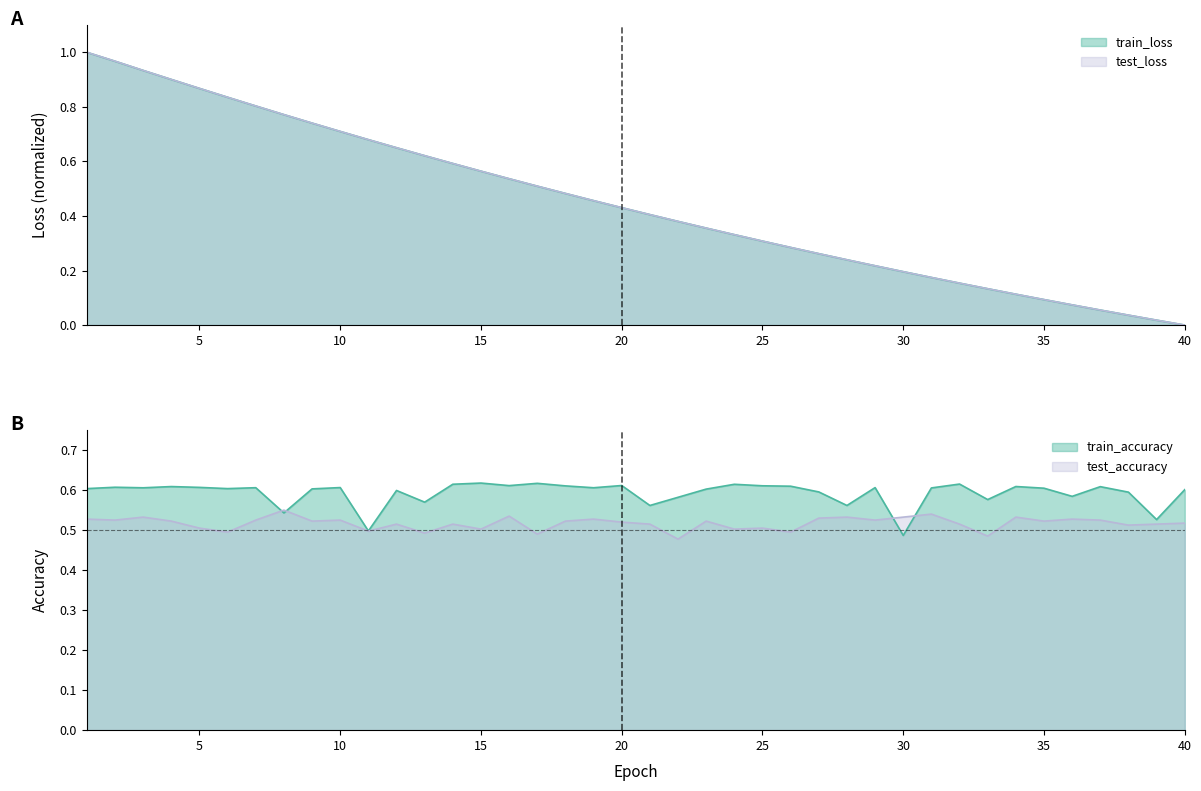

The value of test_loss at 4 is 0.3. True or false?

False